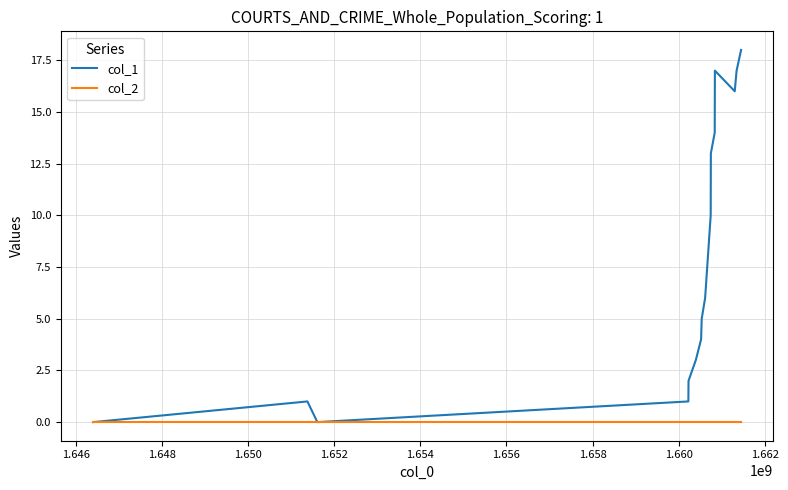

Rank the series by their average value, from lowest to highest.

col_2, col_1